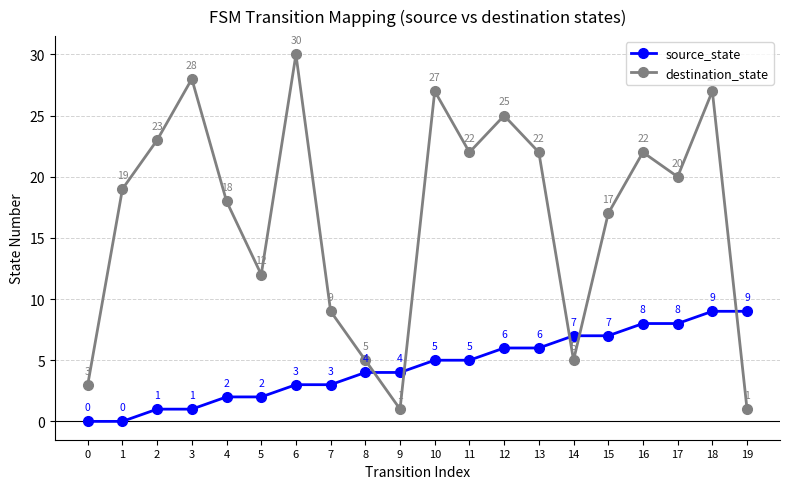

Does the chart have visible grid lines?

Yes